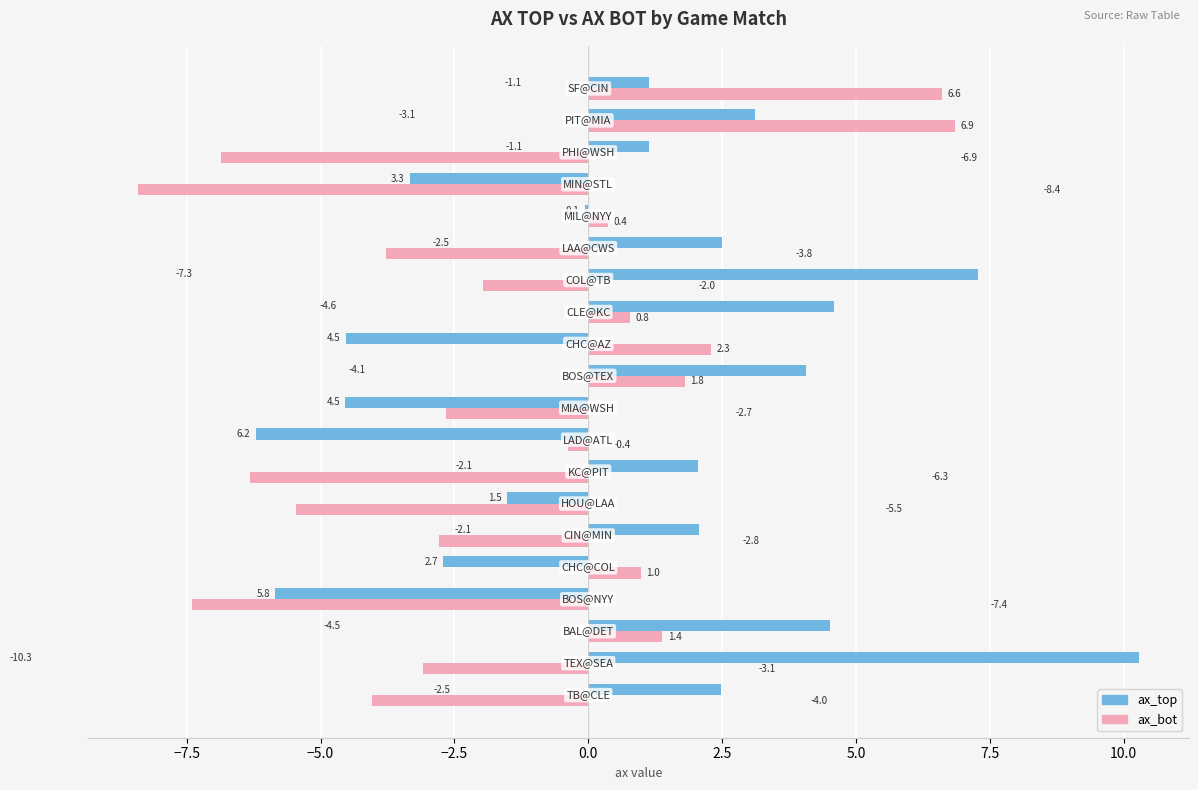

At how many categories does at least one series exceed 8?

1